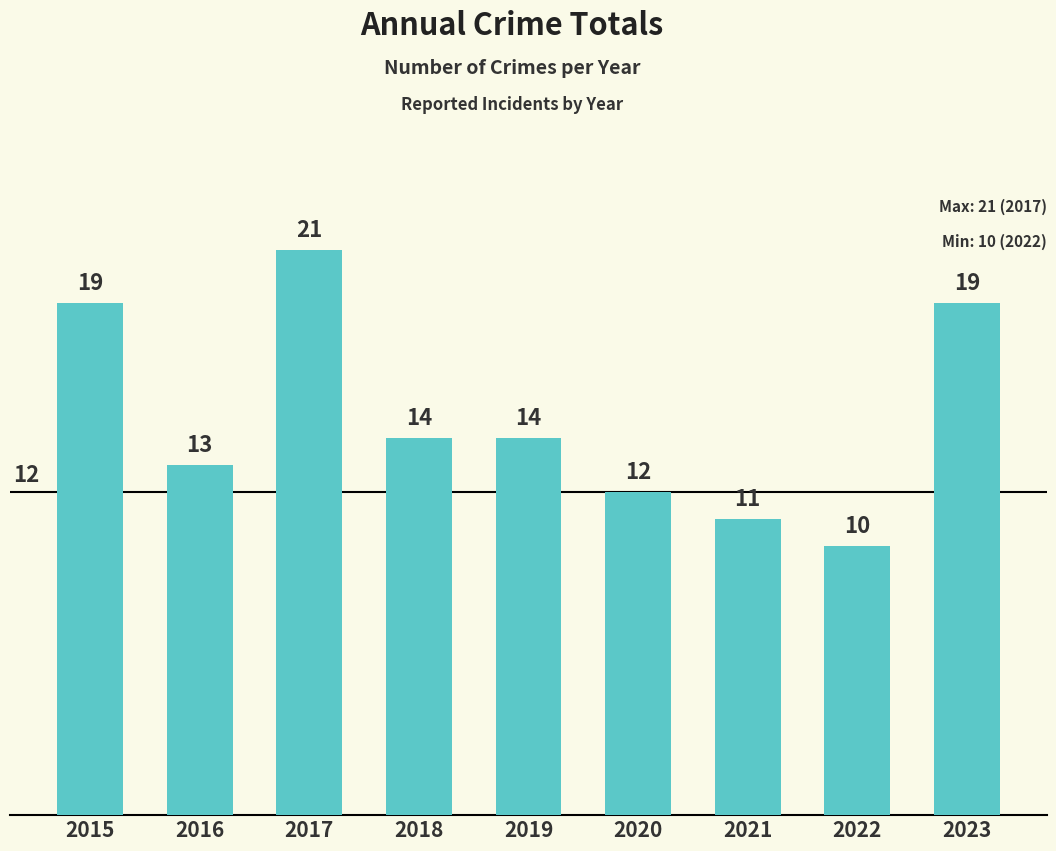

The value at 2017 is 34. True or false?

False